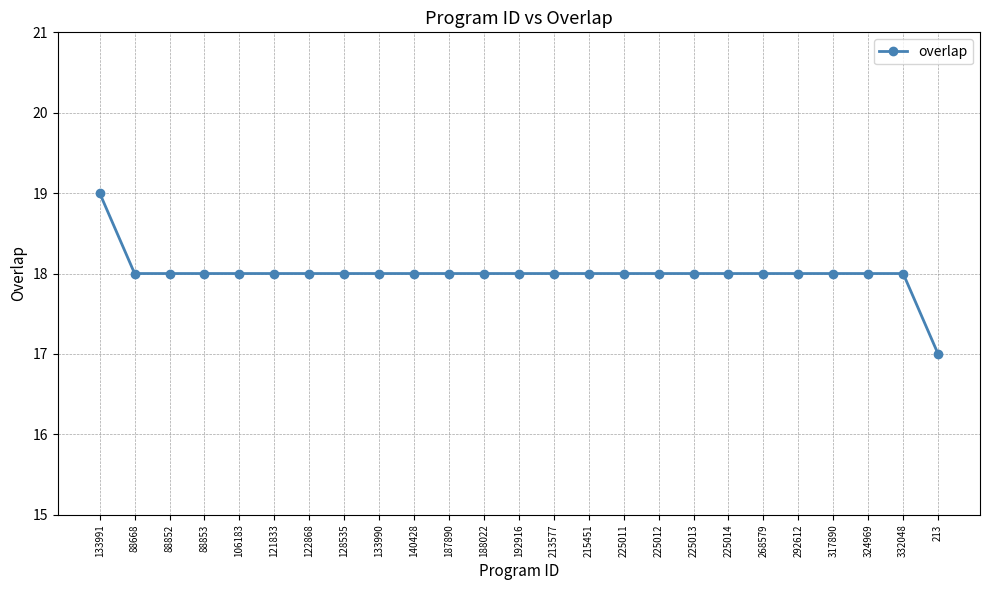

What is the ratio of the value at 128535 to the value at 88668?

1.0